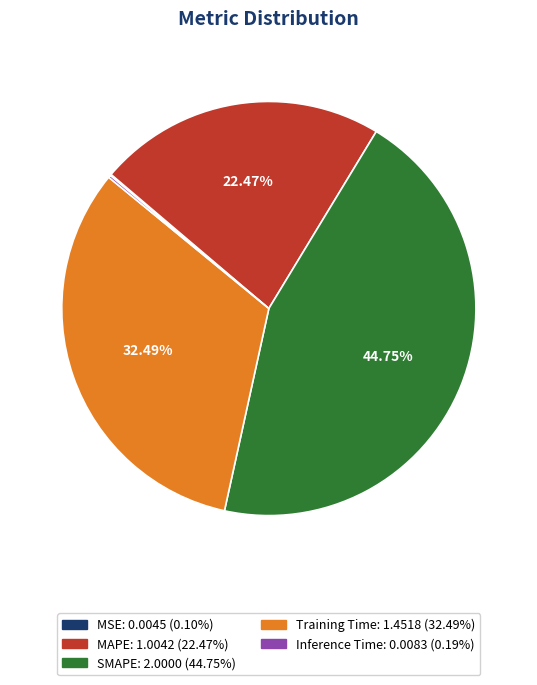

To the nearest percent, what percentage of the pie is SMAPE?

45%